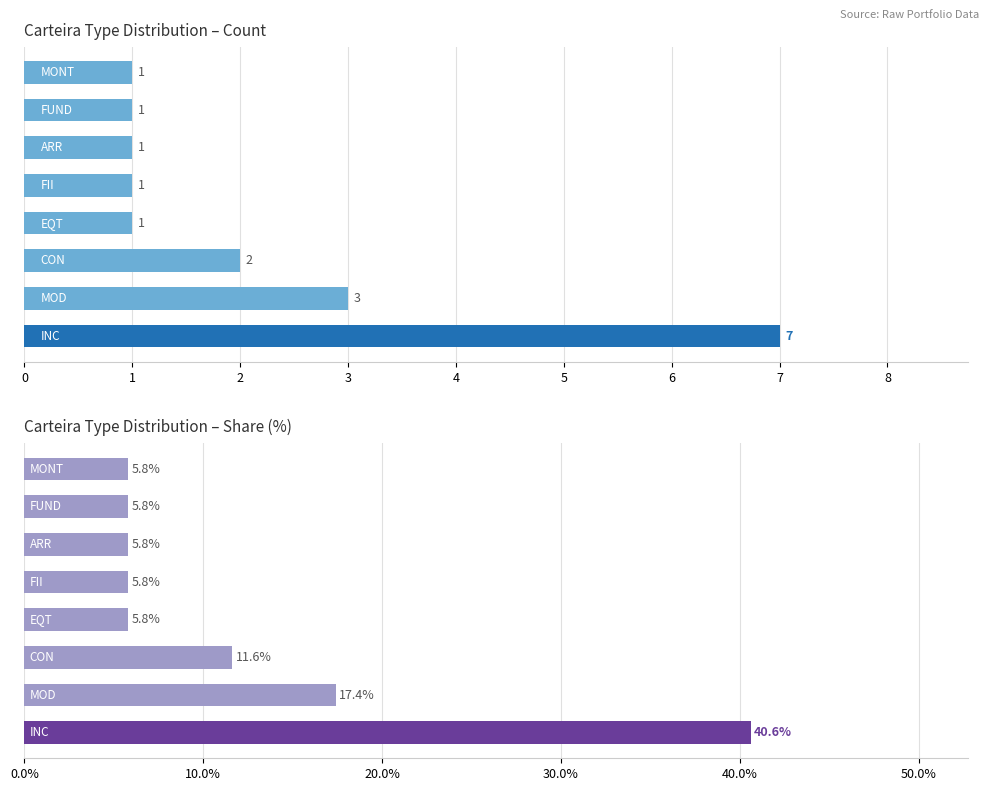

What is the sum of all Count values?

17.0